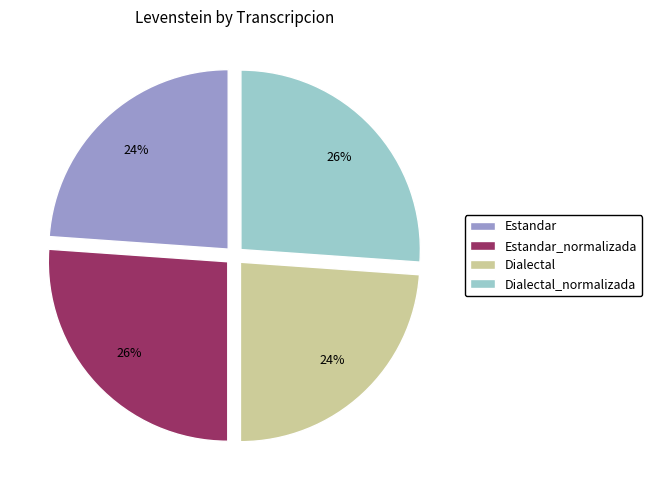

To the nearest percent, what is the average slice percentage?

25%